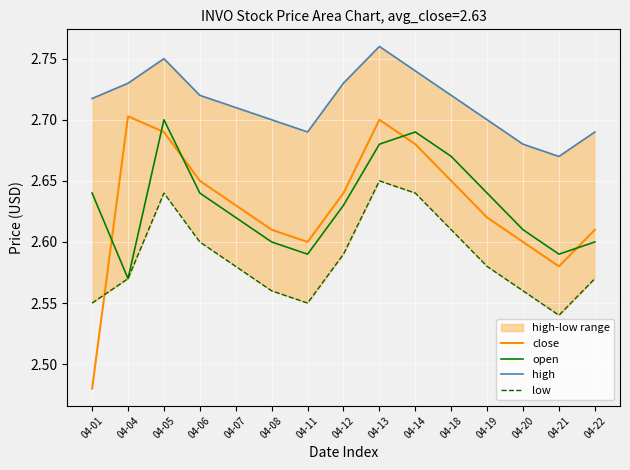

True or false: close and low cross at least once.

True